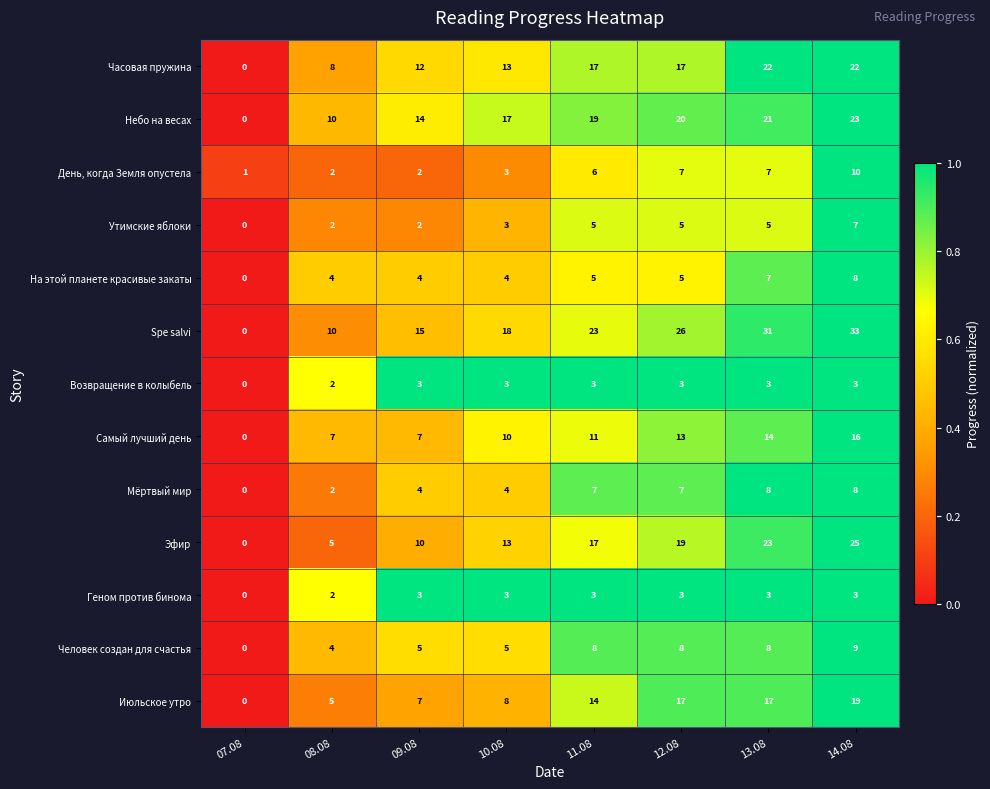

At how many categories does at least one series exceed 0?

8